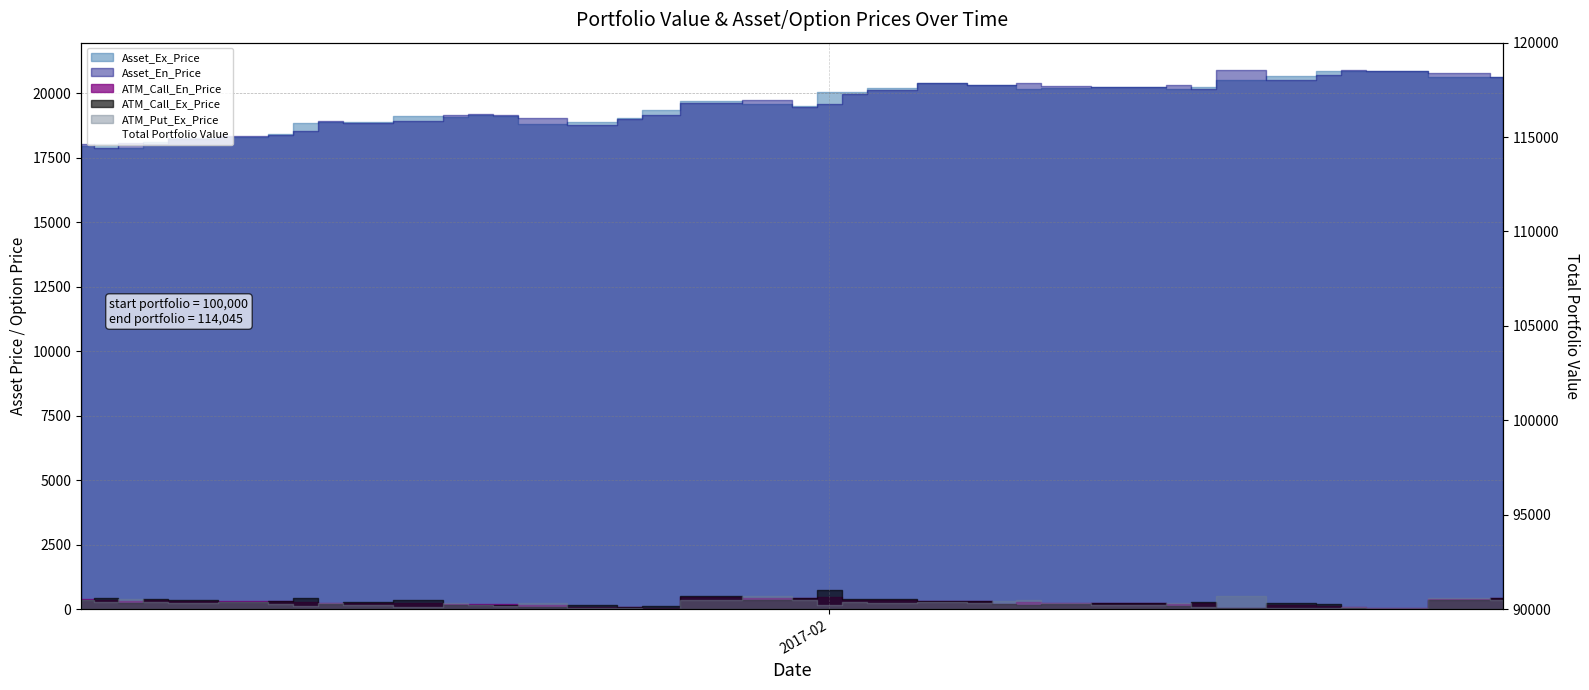

Reading right to left, extract all data points from this chart.

114045	113465	112805	102325	101350	100840	101955	110700	110470	108975	108920	107135	105690	103790	101265	101155	100730	99790	99980	104435	103885	103210	103390	105395	102085	100565	101100	100260	96605	96435	98805	99640	97585	100075	98970	98115	98270	98360	98775	100580